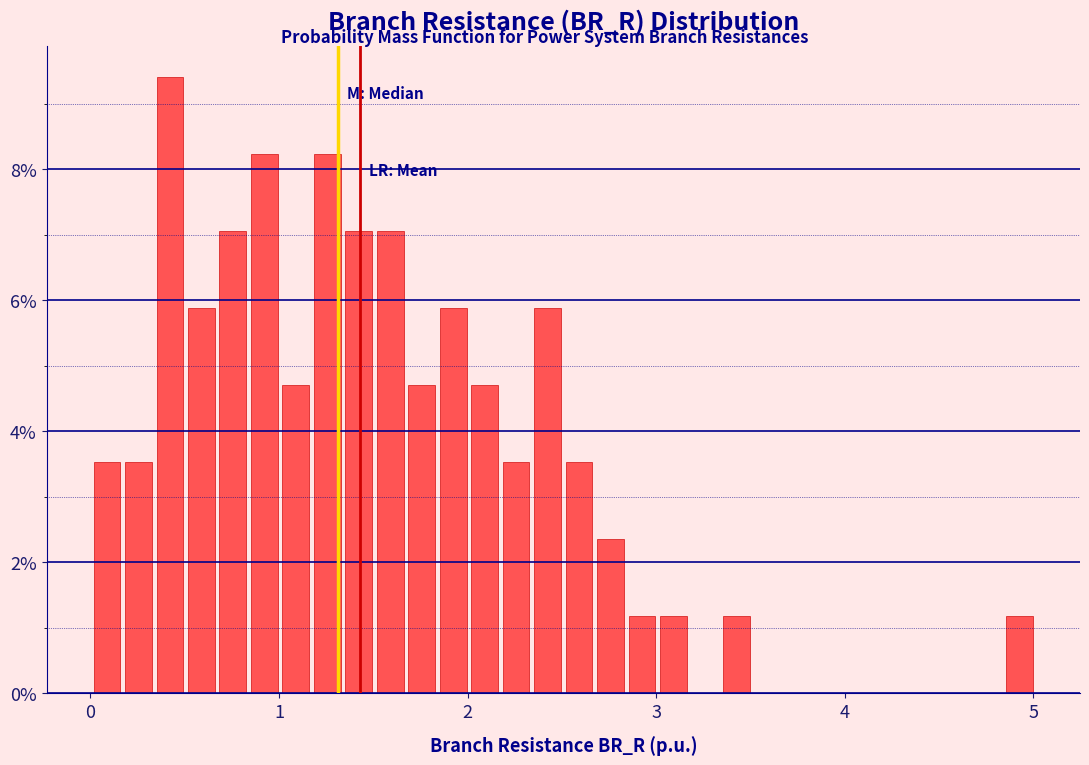

Around what value on the x-axis is the tallest bar? Give the approximate position of its centre, as read against the axis.

0.4